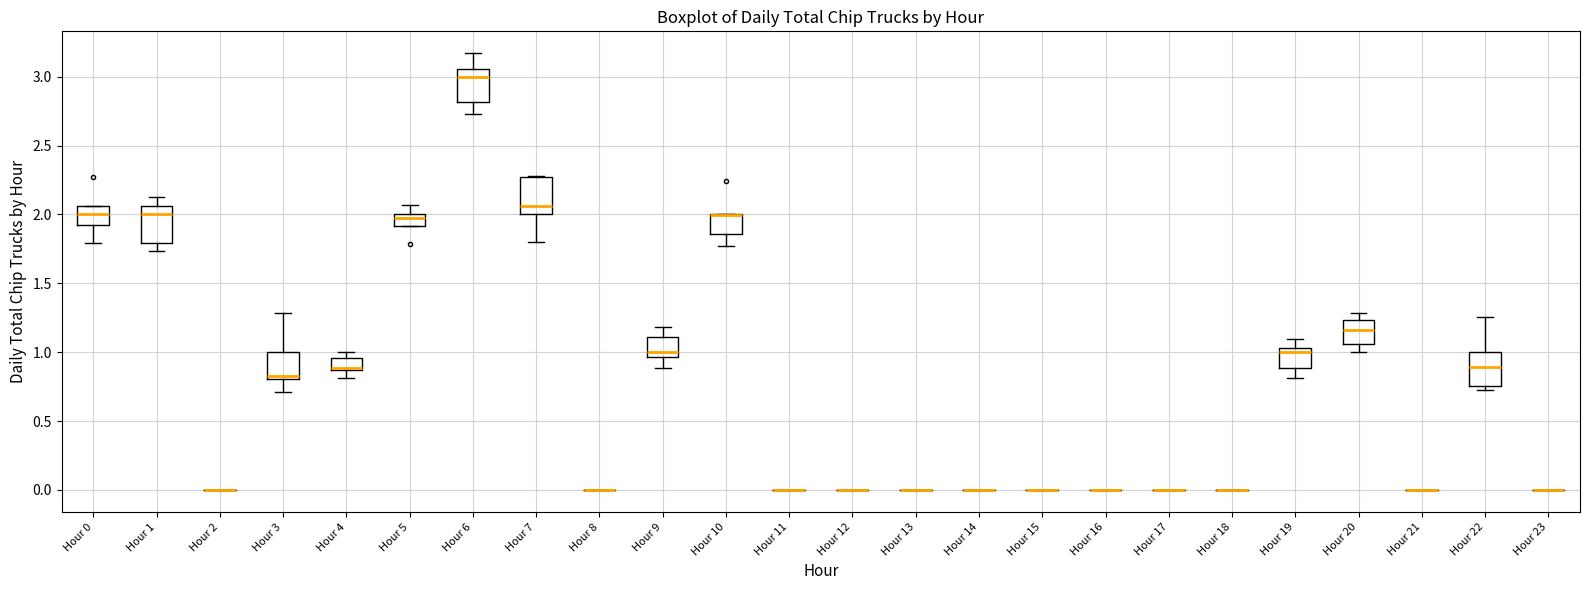

Reading left to right, transcribe this box plot: for each box, give where its median line is, the range the box spans, and where its two whiskers end, as read against the y-axis. The values are not printed on the chart, so give them approximately, as read against the axis.

Hour 0: median 2.00, box 1.90 to 2.05, whiskers 1.80 to 2.05
Hour 1: median 2.00, box 1.80 to 2.05, whiskers 1.75 to 2.10
Hour 2: box collapsed to a line at 0.00, whiskers 0.00 to 0.00
Hour 3: median 0.85, box 0.80 to 1.00, whiskers 0.70 to 1.30
Hour 4: median 0.90 (drawn on the box's lower edge), box 0.85 to 0.95, whiskers 0.80 to 1.00
Hour 5: median 1.95, box 1.90 to 2.00, whiskers 1.90 to 2.05
Hour 6: median 3.00, box 2.80 to 3.05, whiskers 2.75 to 3.15
Hour 7: median 2.05, box 2.00 to 2.25, whiskers 1.80 to 2.30
Hour 8: box collapsed to a line at 0.00, whiskers 0.00 to 0.00
Hour 9: median 1.00, box 0.95 to 1.10, whiskers 0.90 to 1.20
Hour 10: median 2.00 (drawn on the box's upper edge), box 1.85 to 2.00, whiskers 1.75 to 2.00
Hour 11: box collapsed to a line at 0.00, whiskers 0.00 to 0.00
Hour 12: box collapsed to a line at 0.00, whiskers 0.00 to 0.00
Hour 13: box collapsed to a line at 0.00, whiskers 0.00 to 0.00
Hour 14: box collapsed to a line at 0.00, whiskers 0.00 to 0.00
Hour 15: box collapsed to a line at 0.00, whiskers 0.00 to 0.00
Hour 16: box collapsed to a line at 0.00, whiskers 0.00 to 0.00
Hour 17: box collapsed to a line at 0.00, whiskers 0.00 to 0.00
Hour 18: box collapsed to a line at 0.00, whiskers 0.00 to 0.00
Hour 19: median 1.00, box 0.90 to 1.05, whiskers 0.80 to 1.10
Hour 20: median 1.15, box 1.05 to 1.25, whiskers 1.00 to 1.30
Hour 21: box collapsed to a line at 0.00, whiskers 0.00 to 0.00
Hour 22: median 0.90, box 0.75 to 1.00, whiskers 0.75 (just below the box's lower edge) to 1.25
Hour 23: box collapsed to a line at 0.00, whiskers 0.00 to 0.00